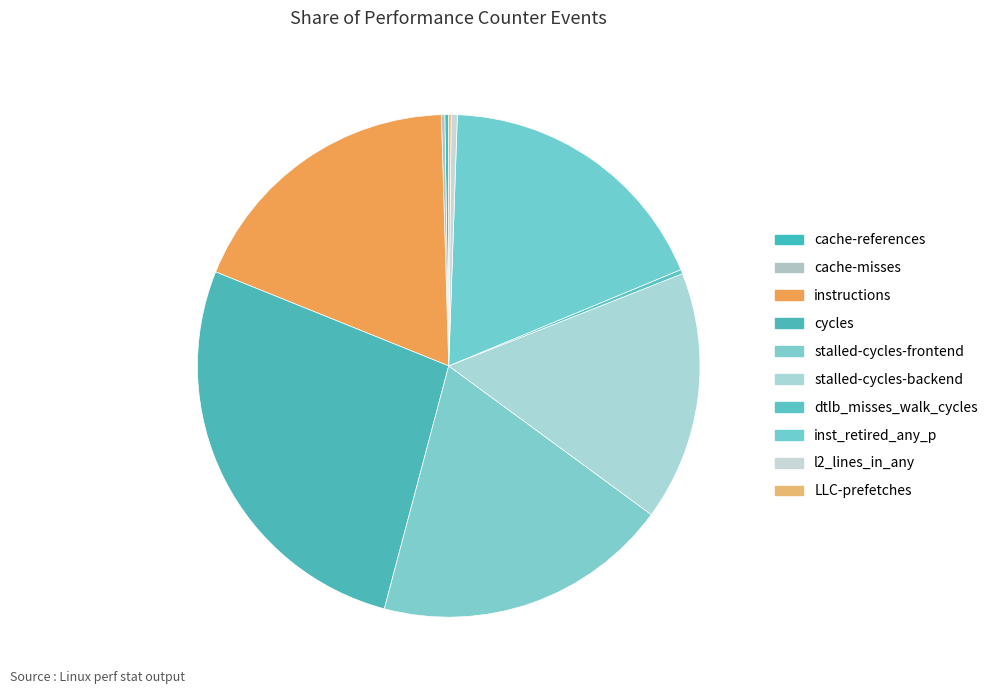

To the nearest percent, what is the average slice percentage?

10%